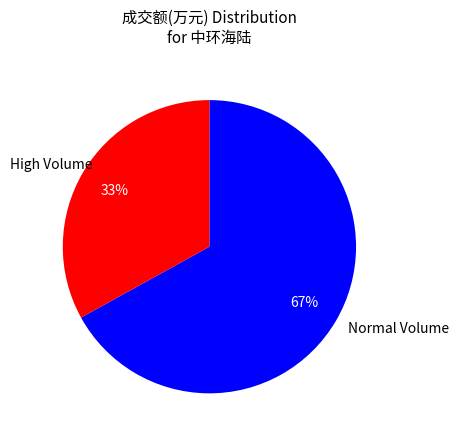

To the nearest percent, what portion does High Volume represent?

33%